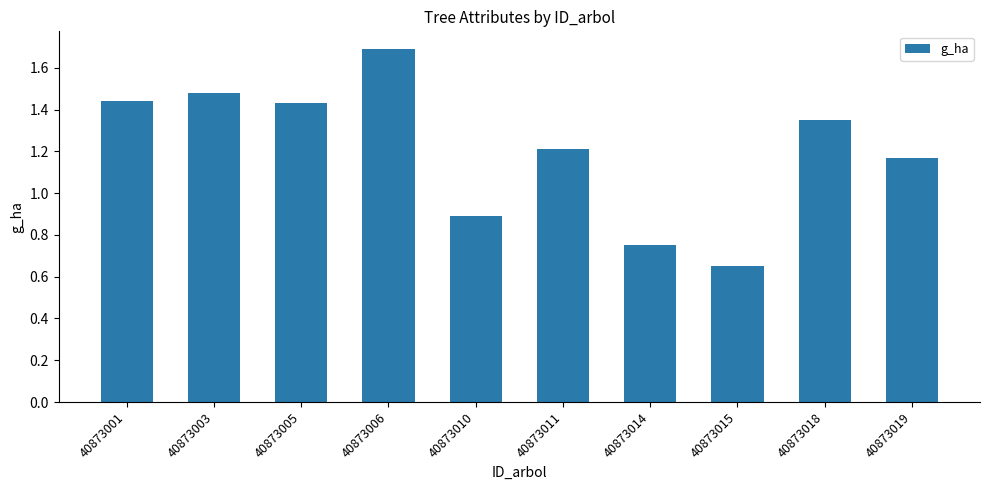

True or false: the data shows 2.3 at 40873001.

False